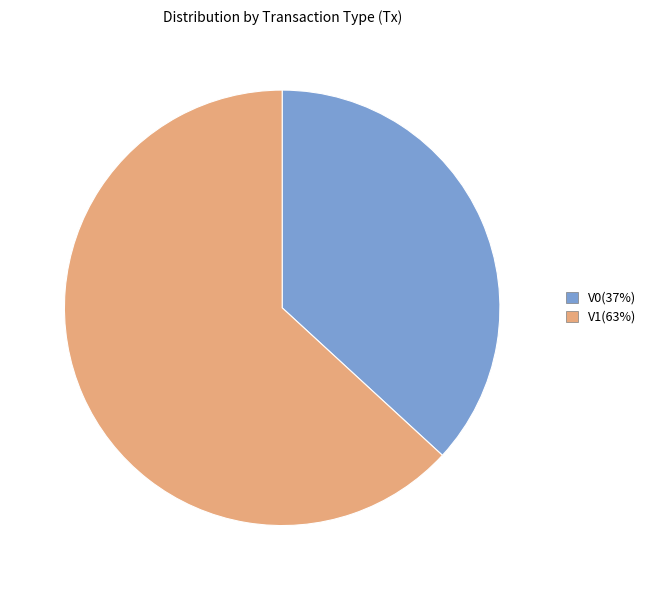

Between V1 and V0, which is larger?

V1